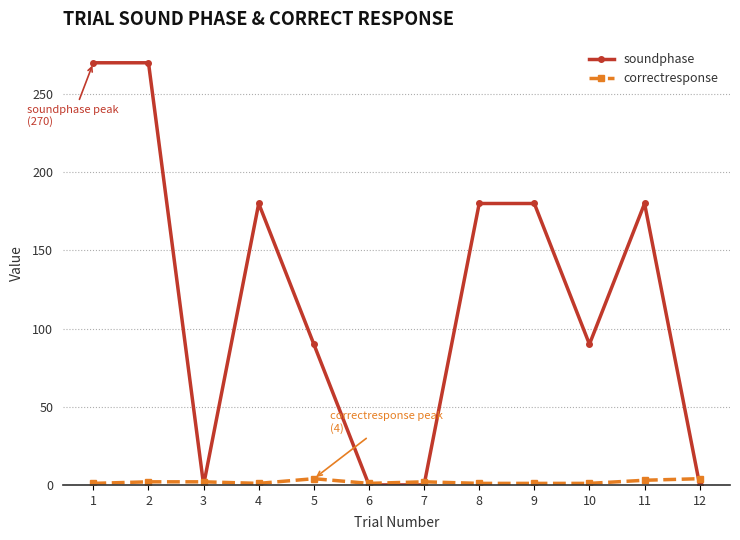

Which series changed the most between 1 and 8?

soundphase